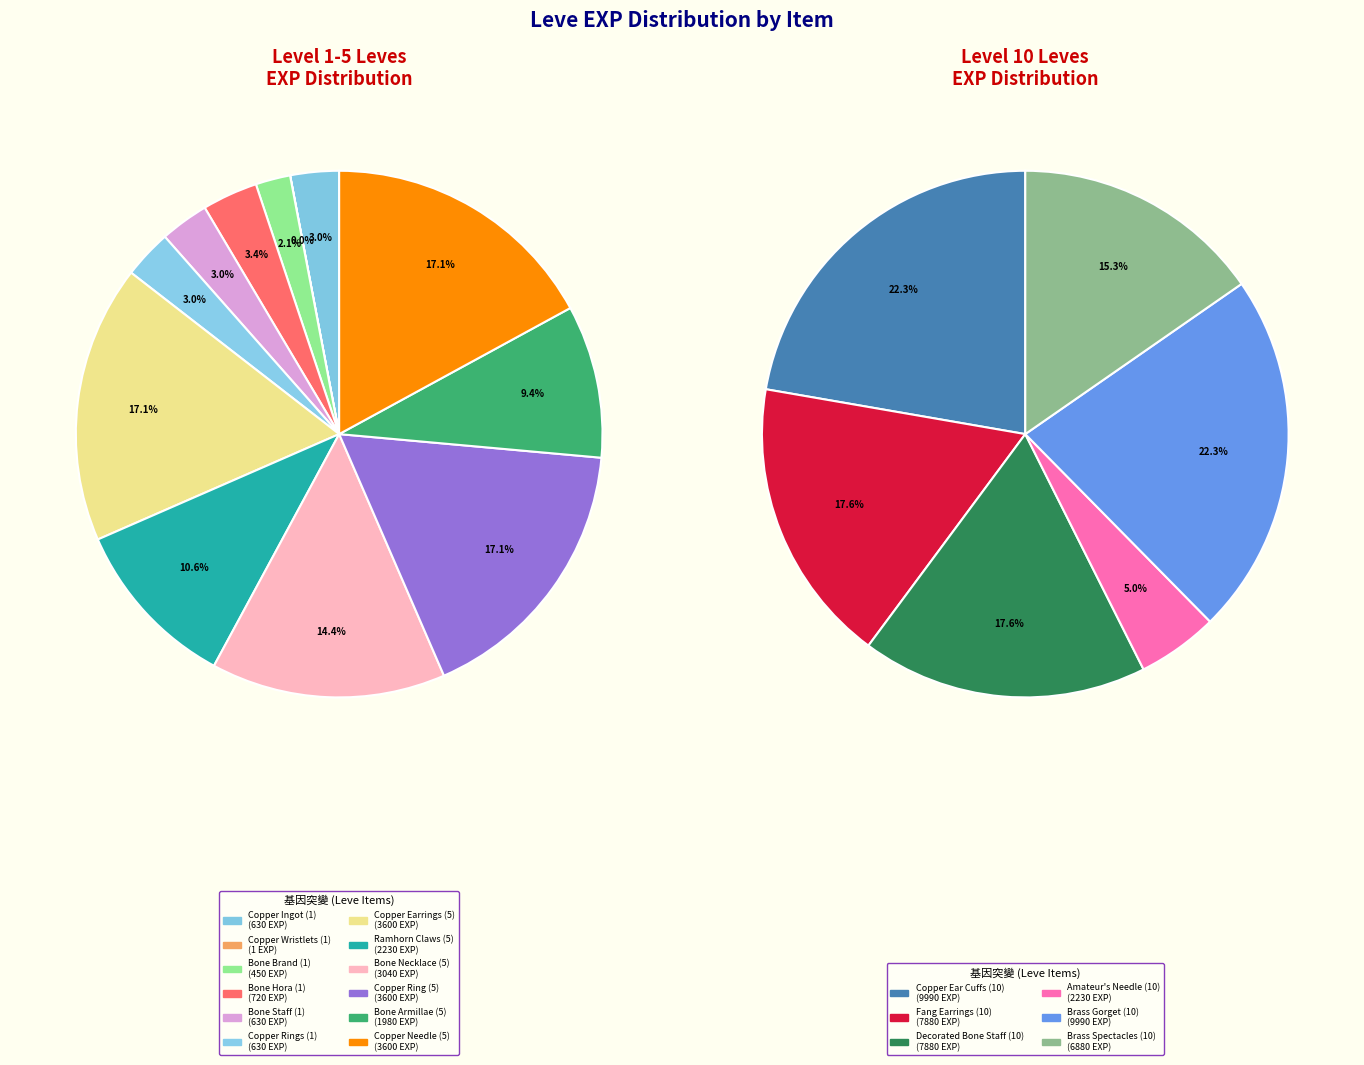

How many slices are in this pie chart?

18